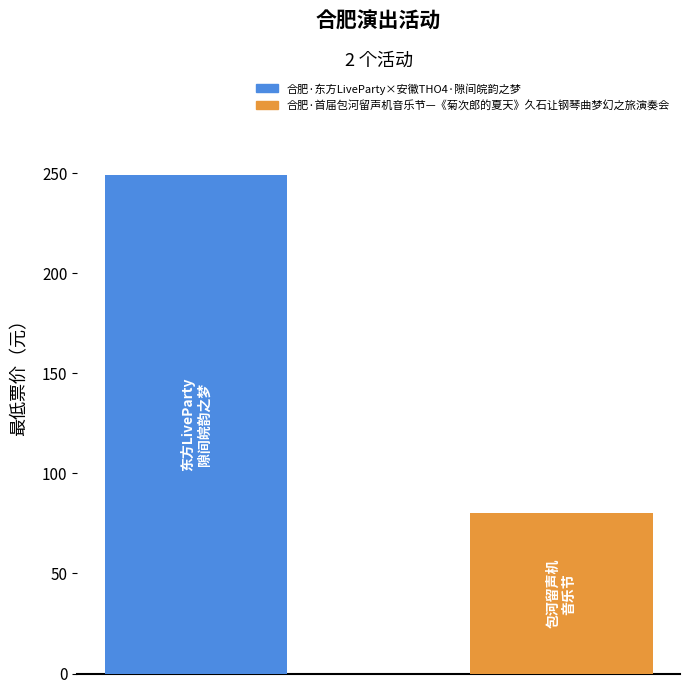

How many bars are there in total?

2